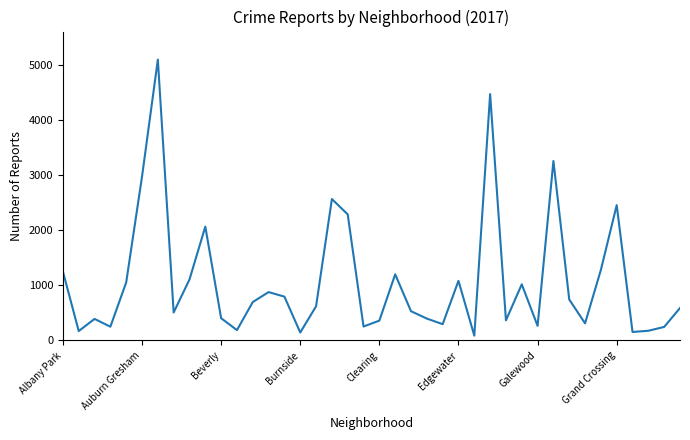

What is the maximum value shown in the chart?

5096